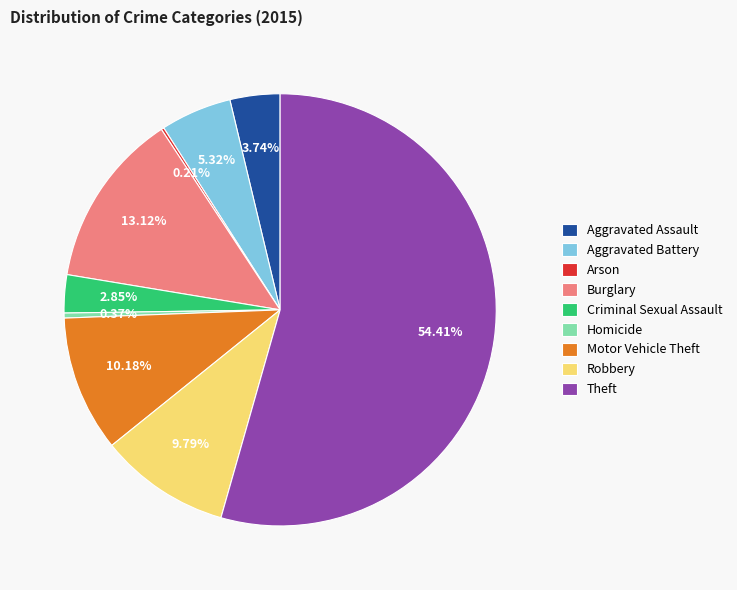

Combined, do Homicide and Aggravated Assault account for over 50%?

No